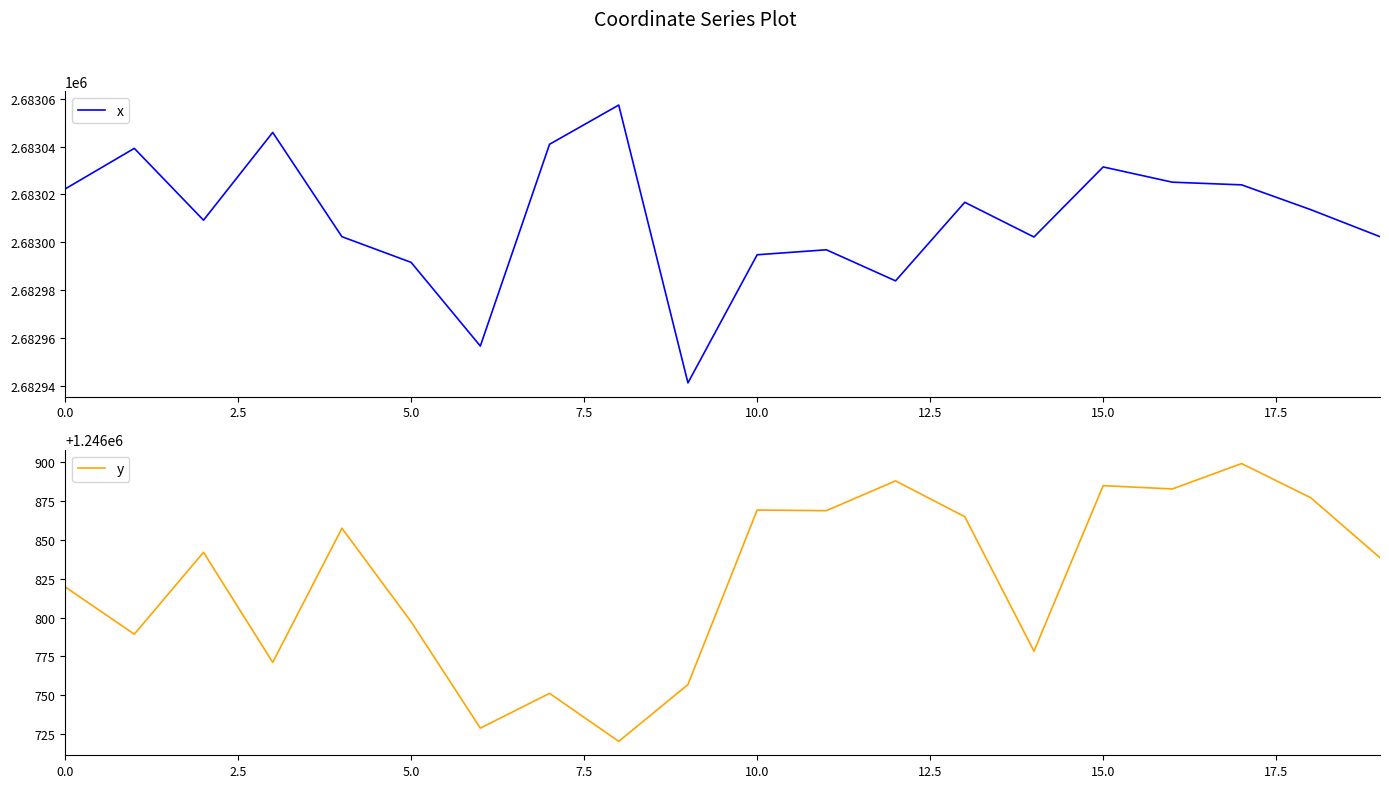

How many series are shown in this chart?

2